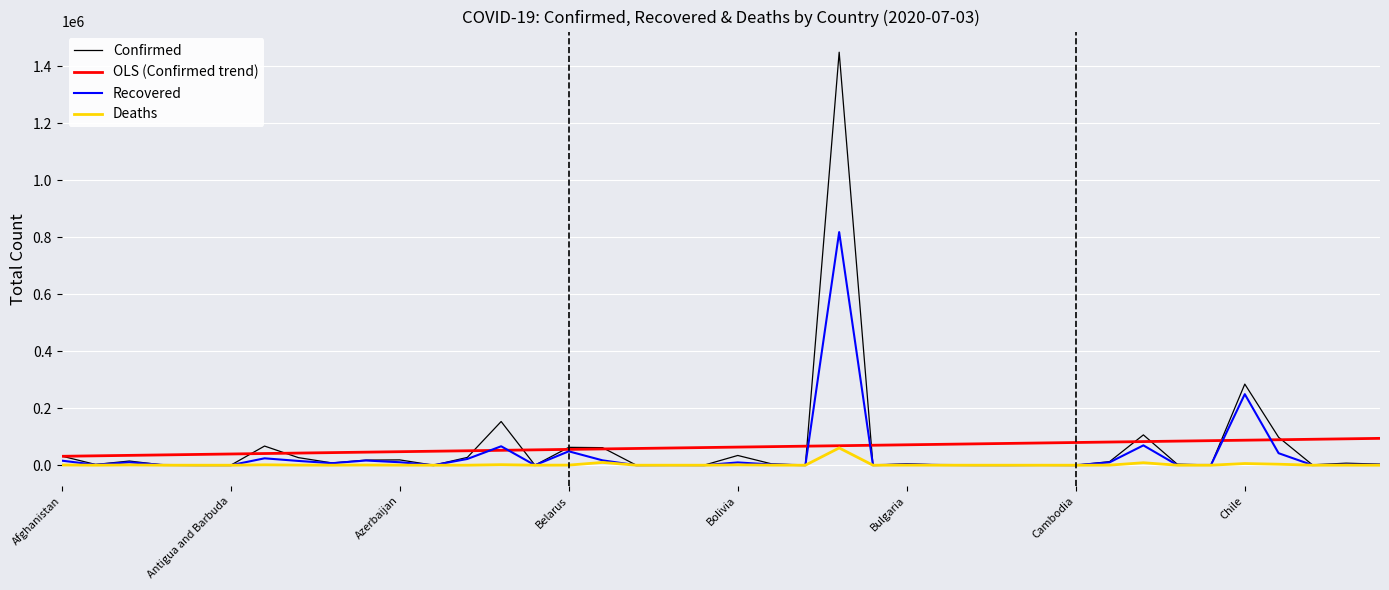

Does the chart have visible grid lines?

Yes